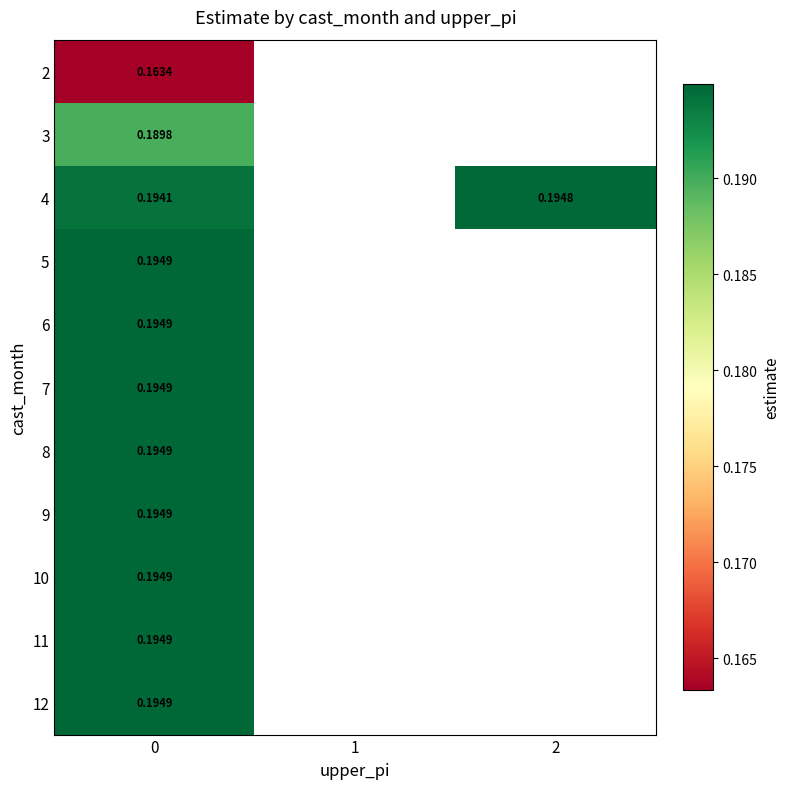

Rank the series by their maximum value, from lowest to highest.

2, 3, 4, 5, 6, 7, 8, 9, 10, 11, 12